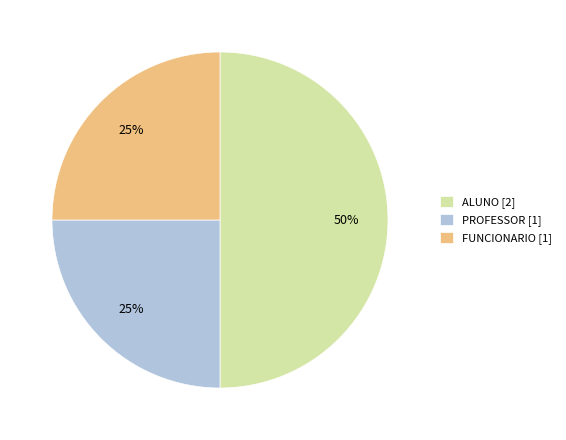

Is FUNCIONARIO [1] the majority of the pie?

No